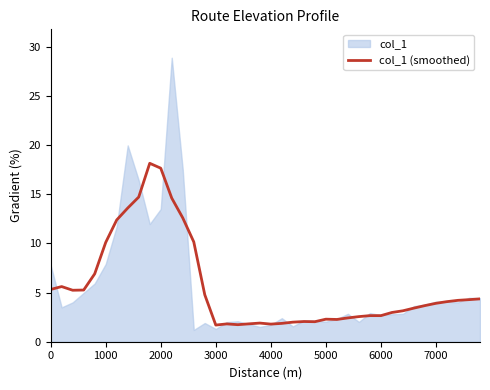

Is it true that col_1 (smoothed) equals 29.9 at 2000?

False